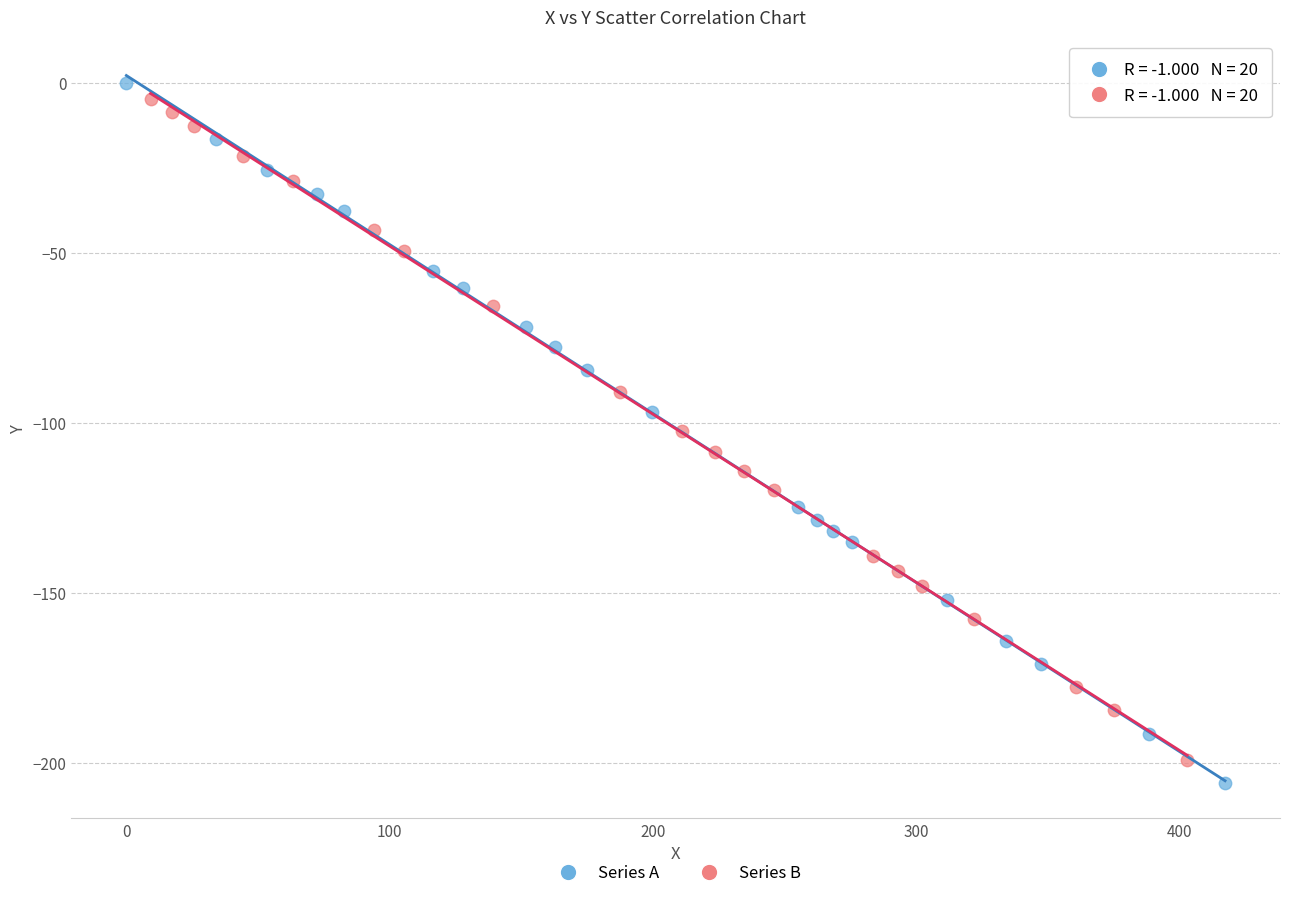

What are all the series names shown in the legend?

Series A, Series B